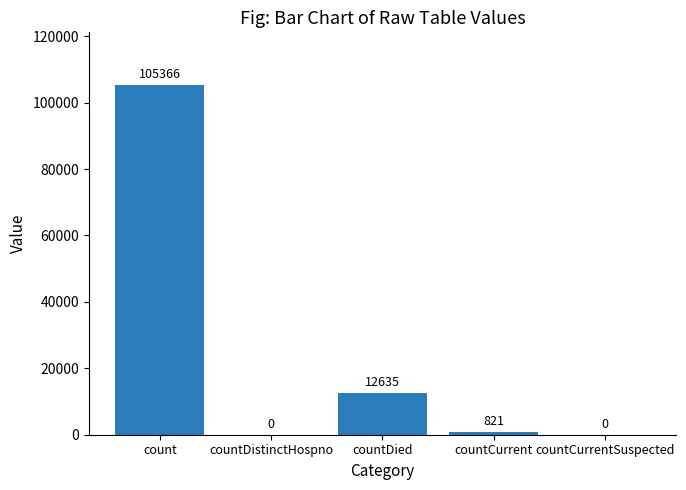

Where is the data nearest to the value 52683?

countDied